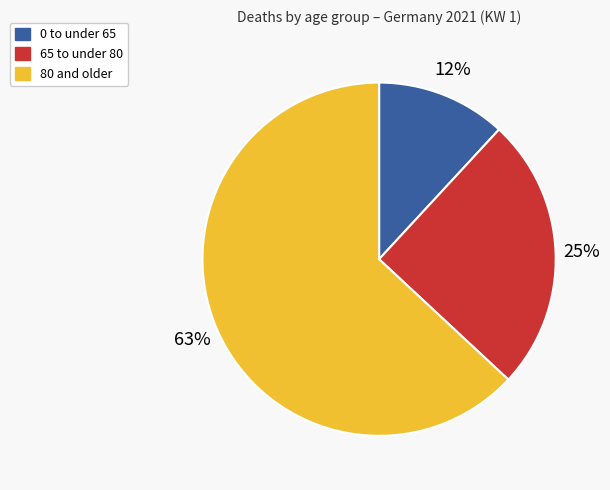

To the nearest percent, what is the average slice percentage?

33%